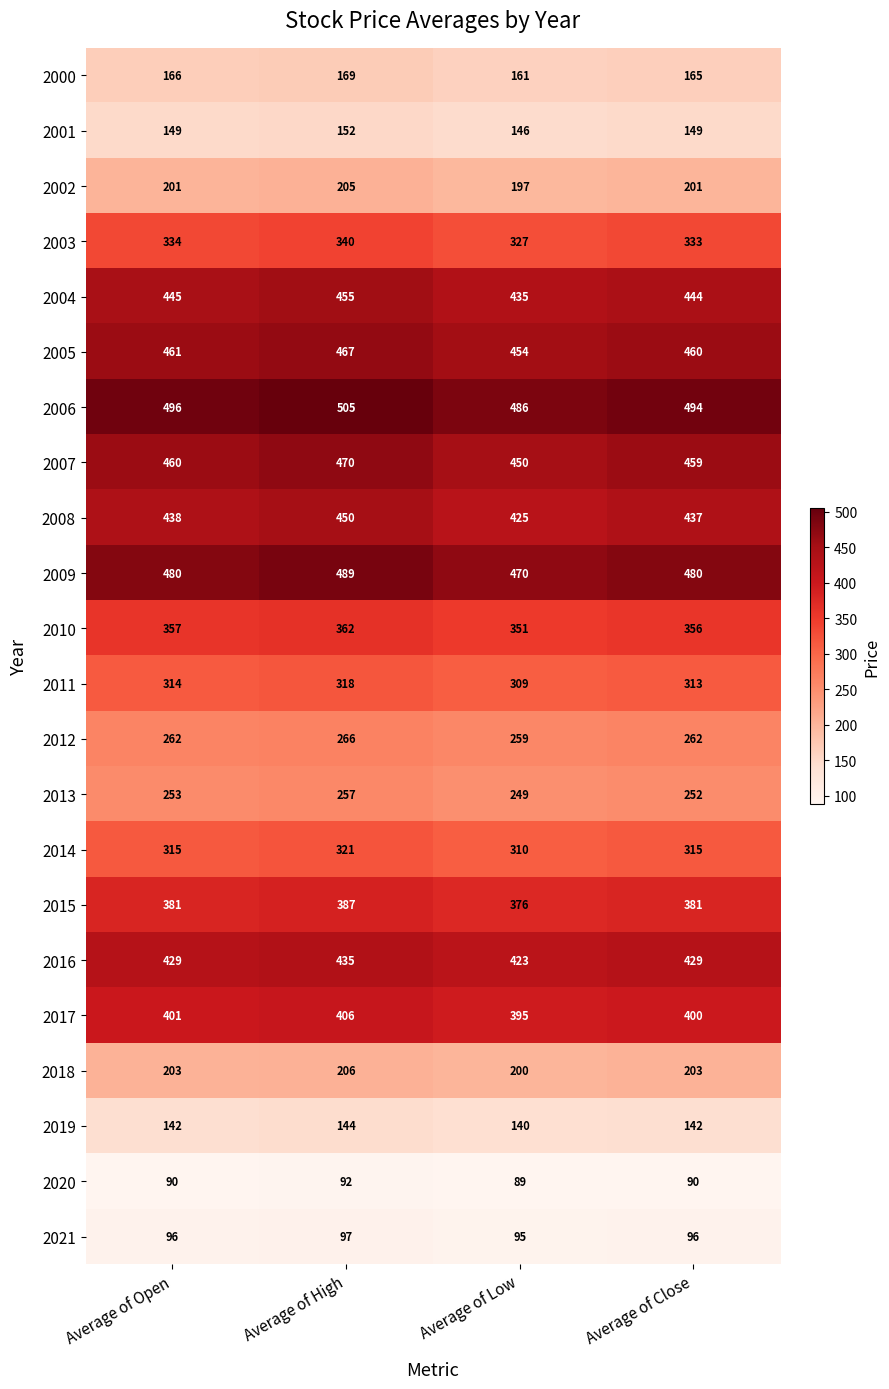

List the series in order of their peak value, lowest first.

2020, 2021, 2019, 2001, 2000, 2002, 2018, 2013, 2012, 2011, 2014, 2003, 2010, 2015, 2017, 2016, 2008, 2004, 2005, 2007, 2009, 2006